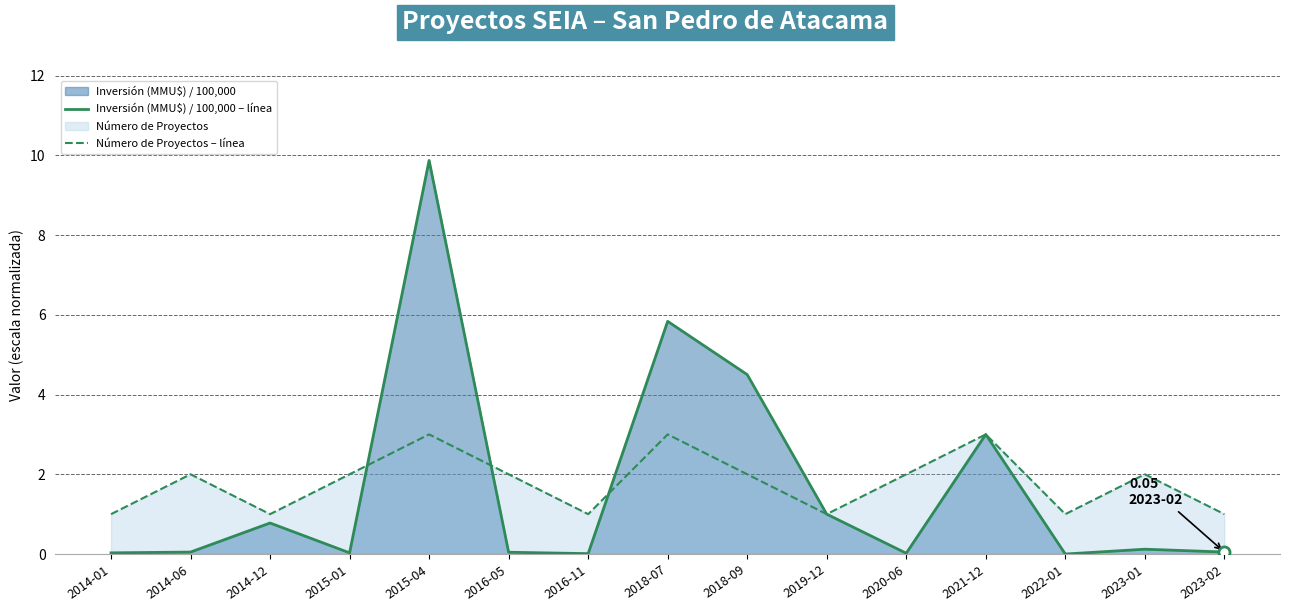

Reading left to right, what are all the values shown in this chart?

Inversión (MMU$) / 100,000 – línea: 0.0	0.0	0.8	0.0	9.9	0.0	0.0	5.8	4.5	1.0	0.0	3.0	0.0	0.1	0.1
Número de Proyectos – línea: 1.0	2.0	1.0	2.0	3.0	2.0	1.0	3.0	2.0	1.0	2.0	3.0	1.0	2.0	1.0